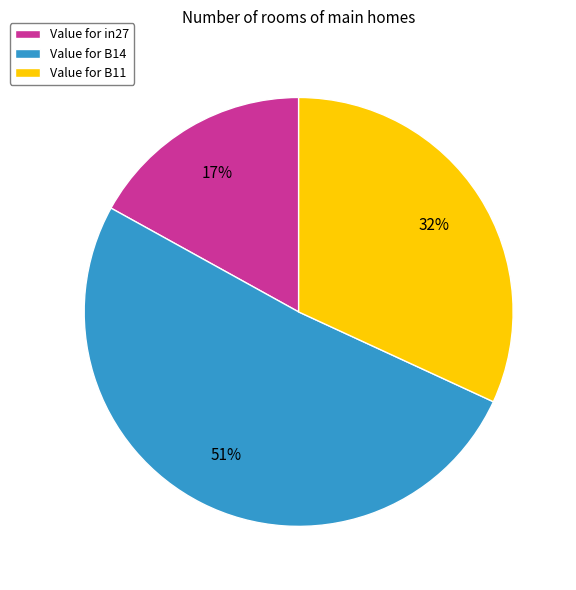

Which has a higher value, Value for in27 or Value for B14?

Value for B14